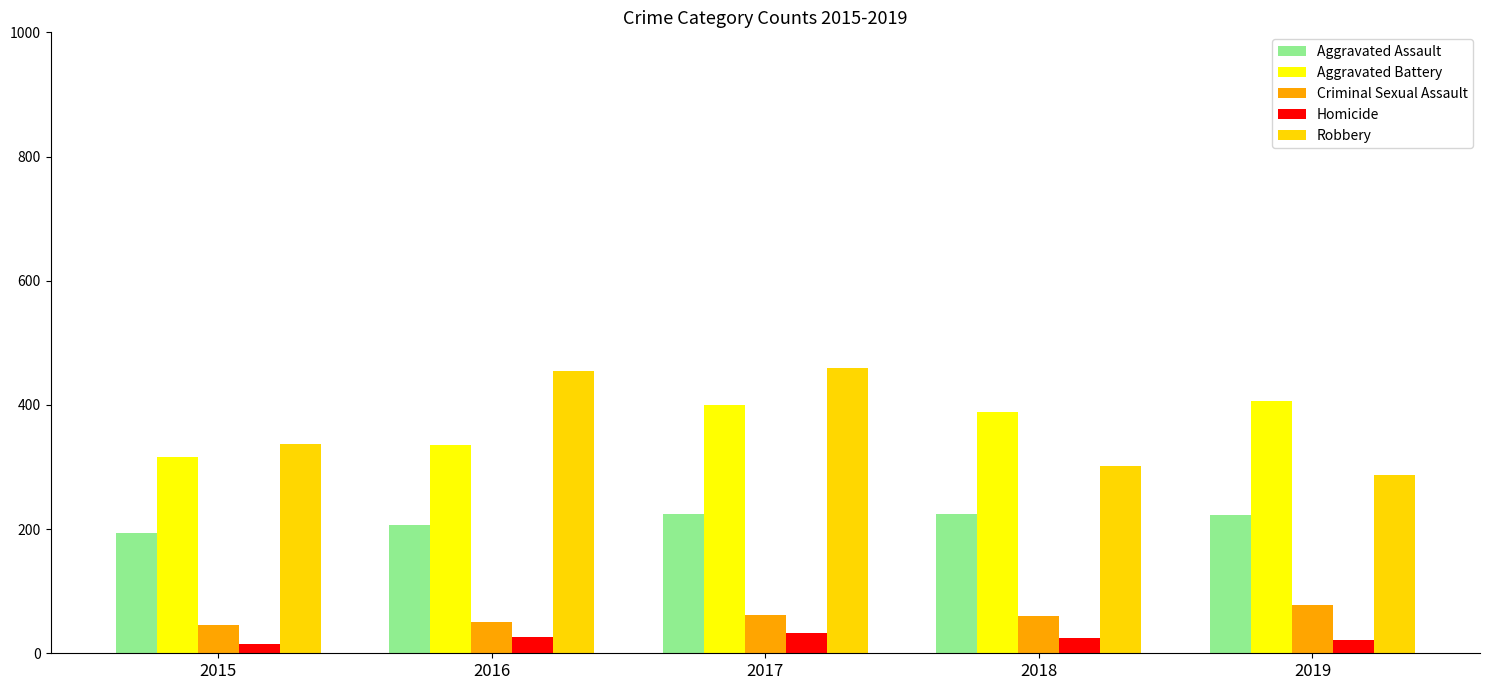

At how many categories does at least one series exceed 275?

5